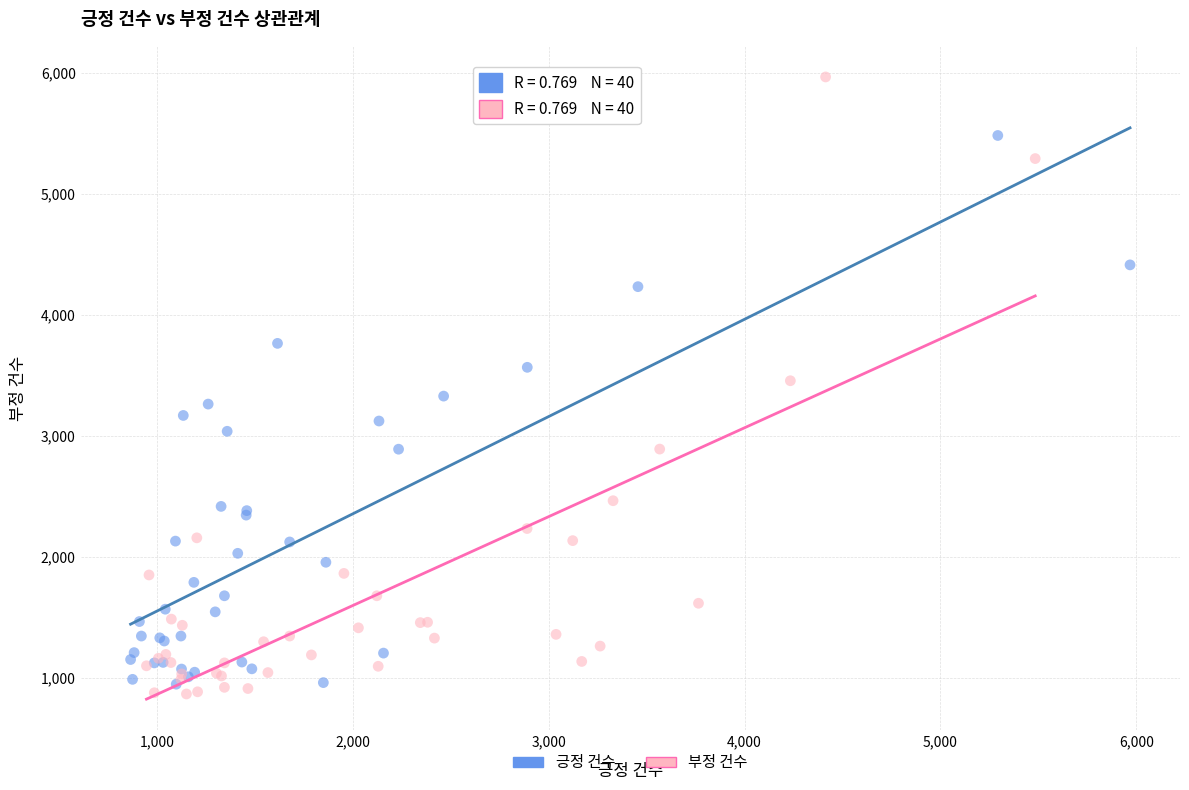

What are all the series names shown in the legend?

긍정 건수, 부정 건수